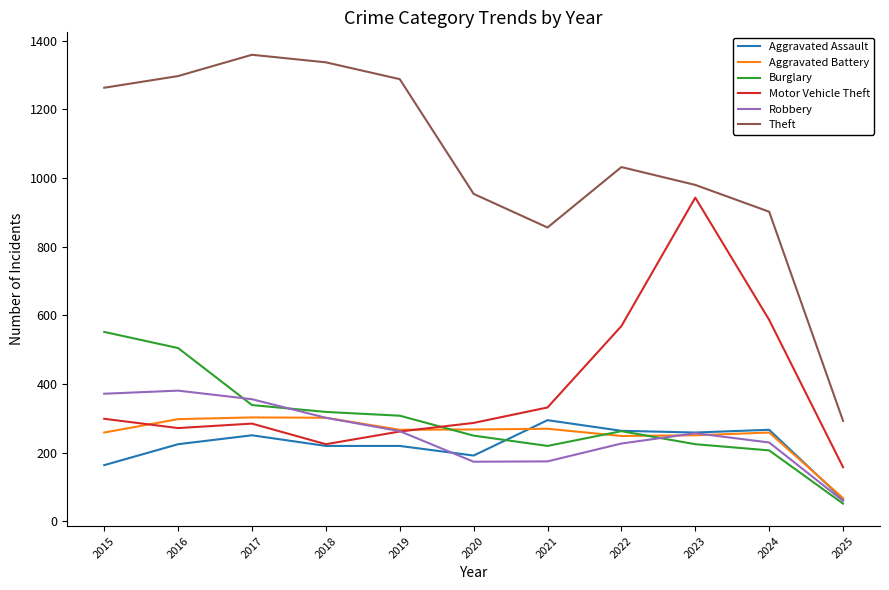

Is it true that Motor Vehicle Theft equals 819 at 2022?

False